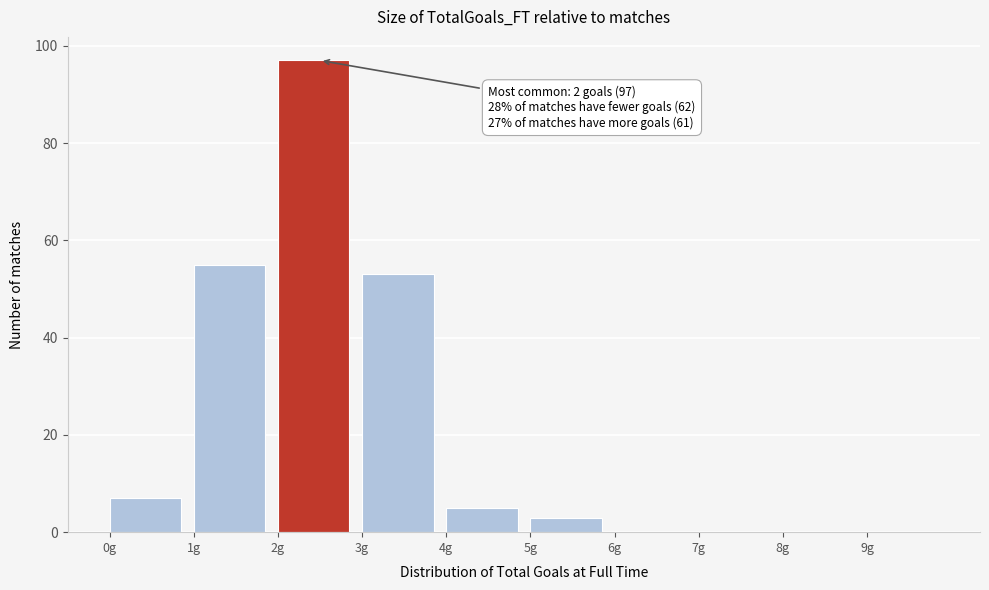

Which range on the x-axis has the tallest bar?

2 to 3